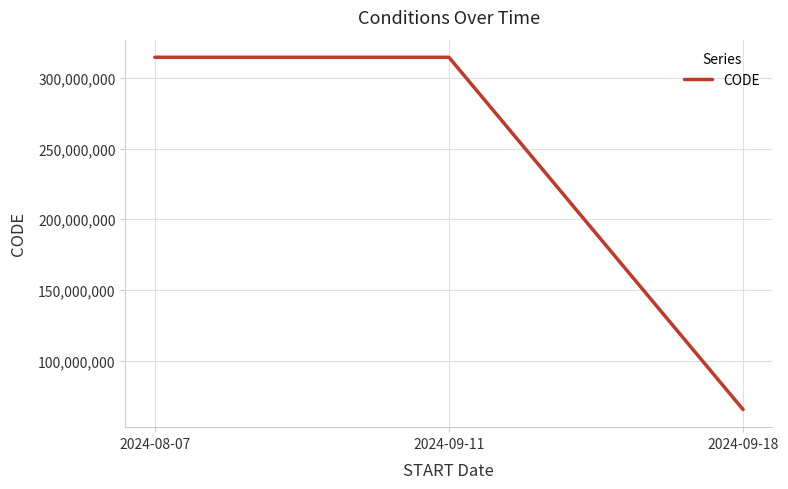

What is the difference between the maximum and minimum values?

249166005